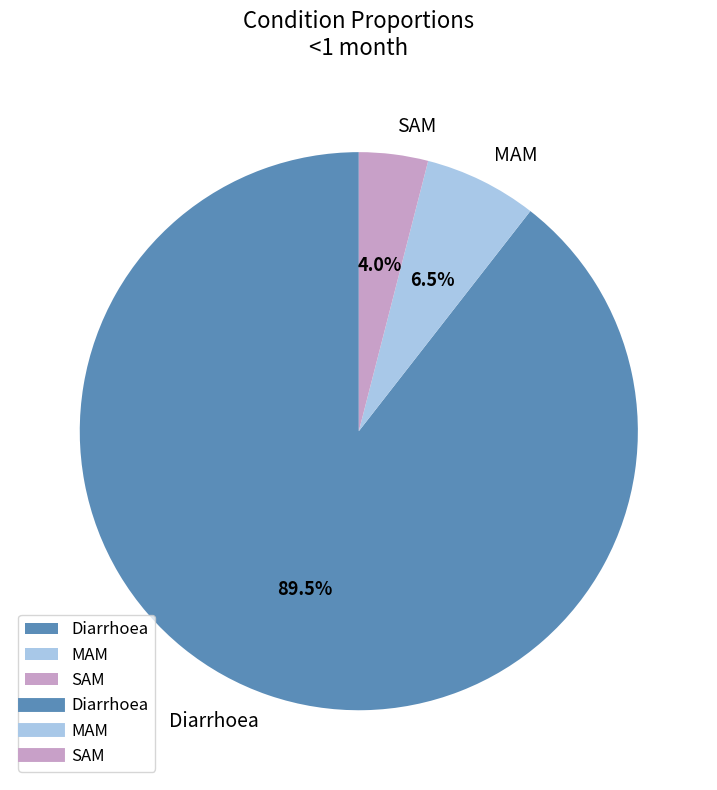

Rank the categories by value from lowest to highest.

SAM, MAM, Diarrhoea